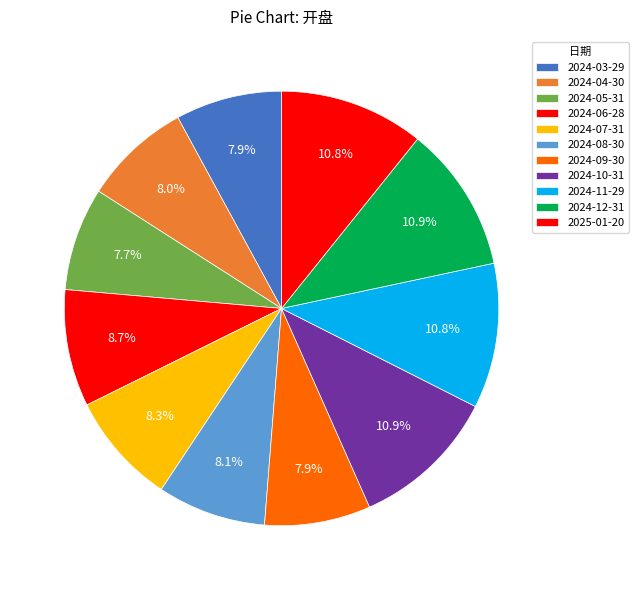

How many slices are in this pie chart?

11